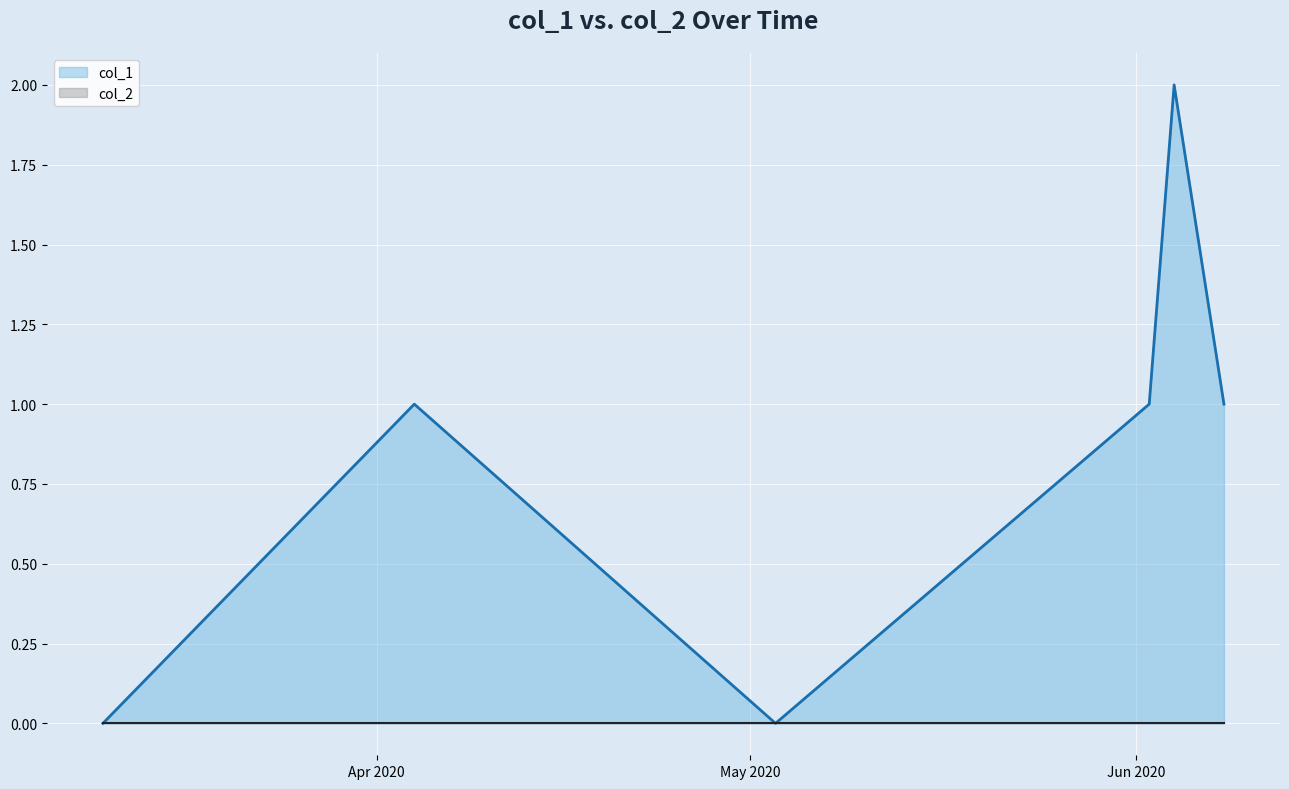

Which series has the largest total across all categories?

col_1